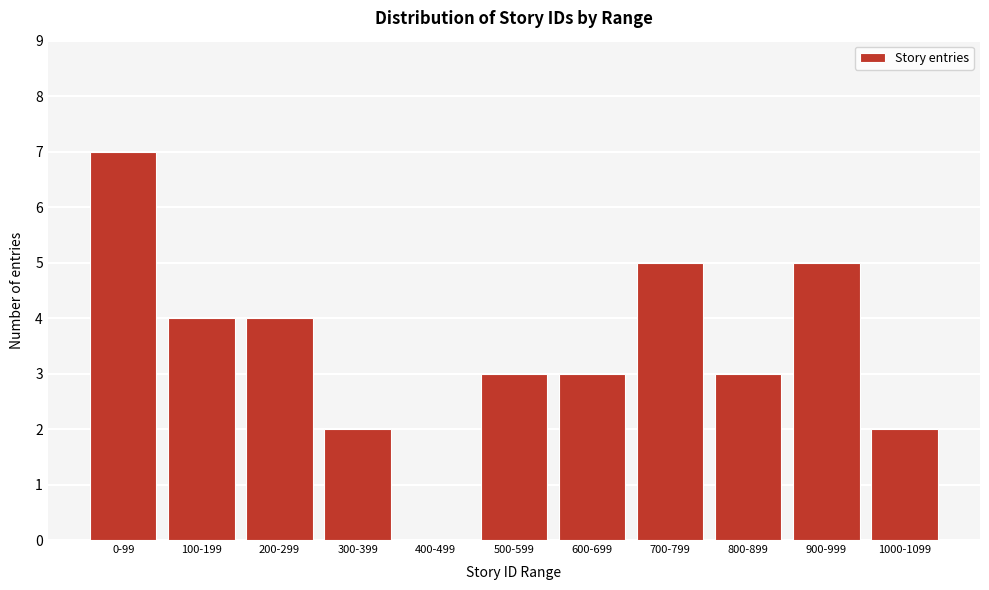

Reading left to right, transcribe all the data shown in this chart.

0-99=7	100-199=4	200-299=4	300-399=2	400-499=0	500-599=3	600-699=3	700-799=5	800-899=3	900-999=5	1000-1099=2